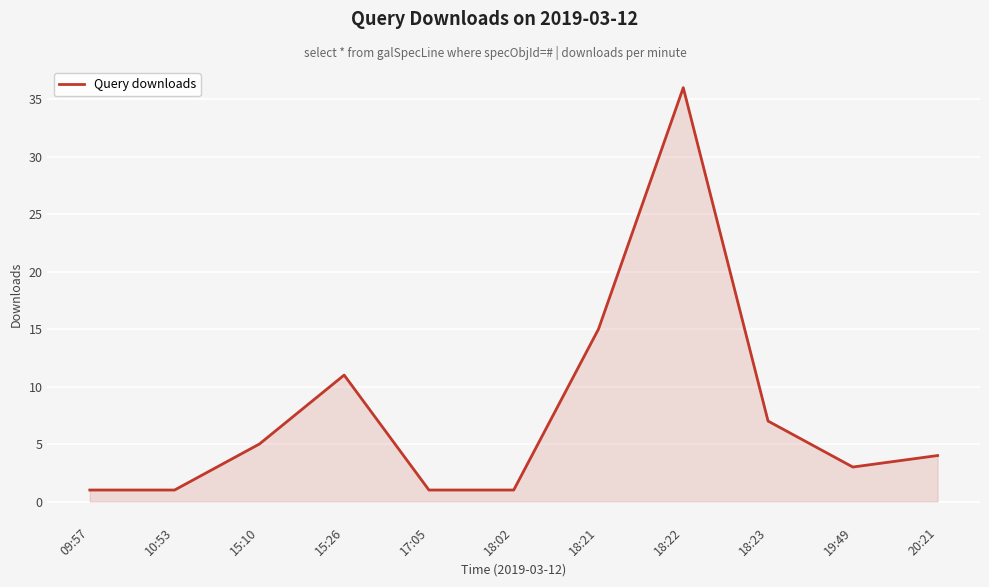

What is the difference between the values at 18:22 and 10:53?

35